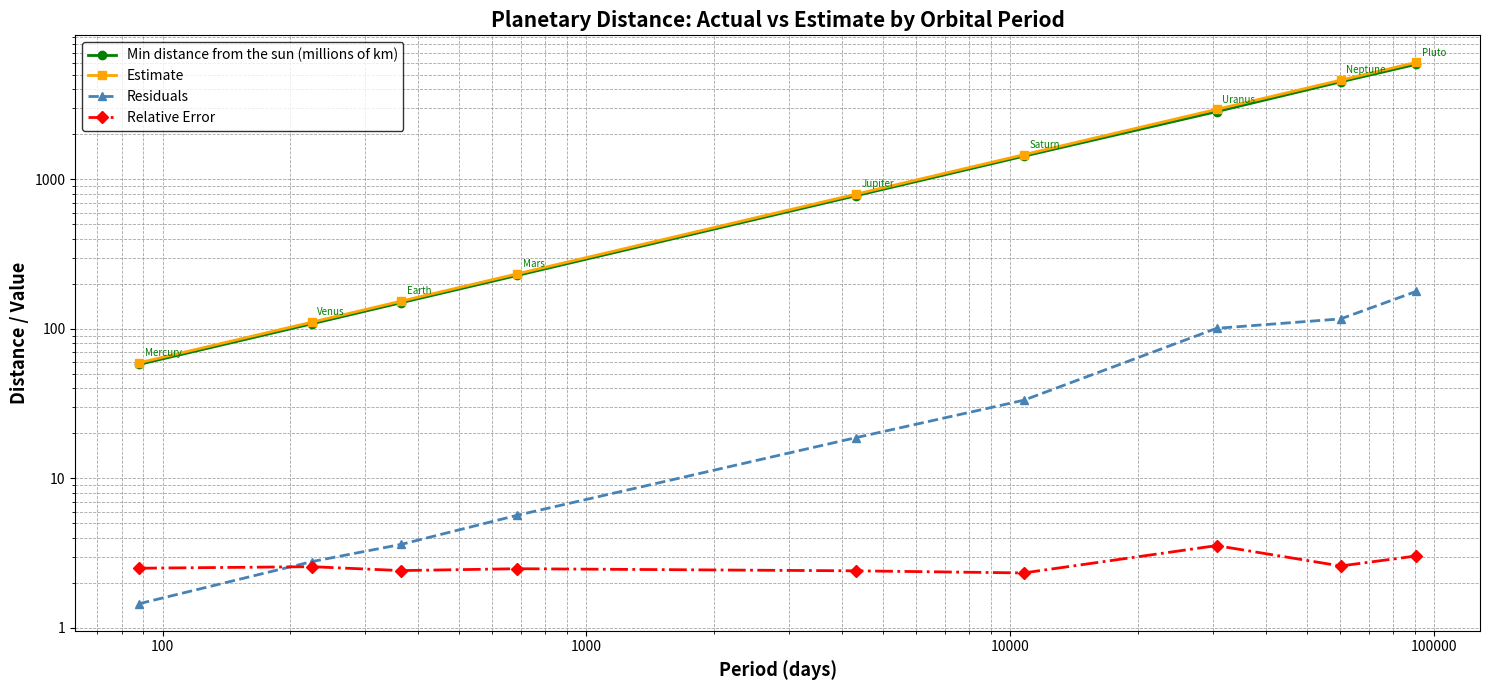

True or false: Residuals and Estimate cross at least once.

False